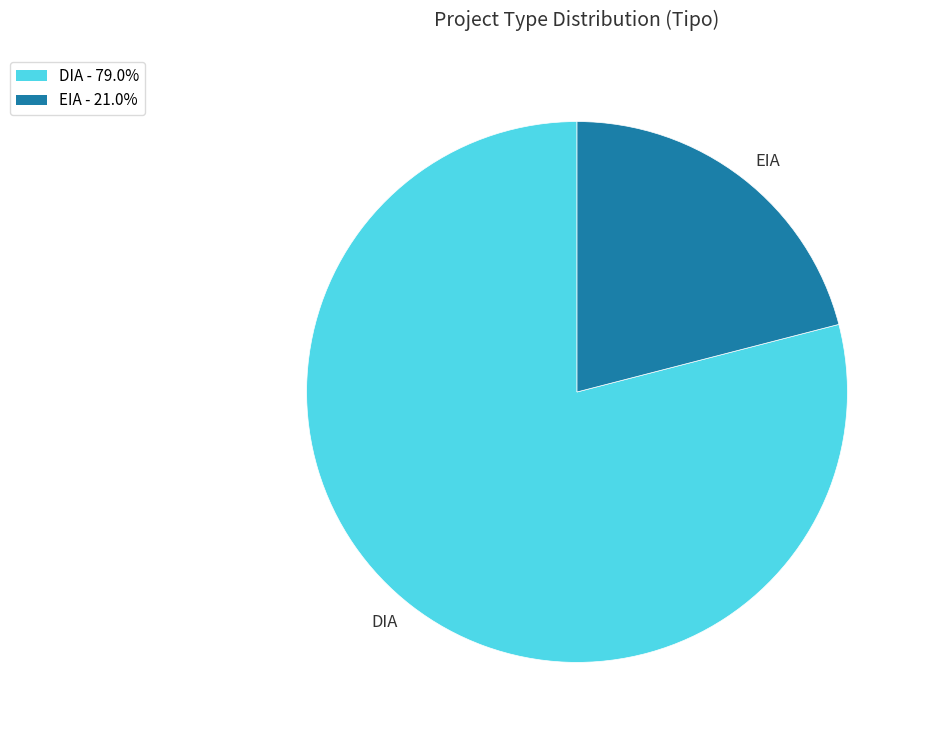

Is it true that DIA is 79% of the pie?

True